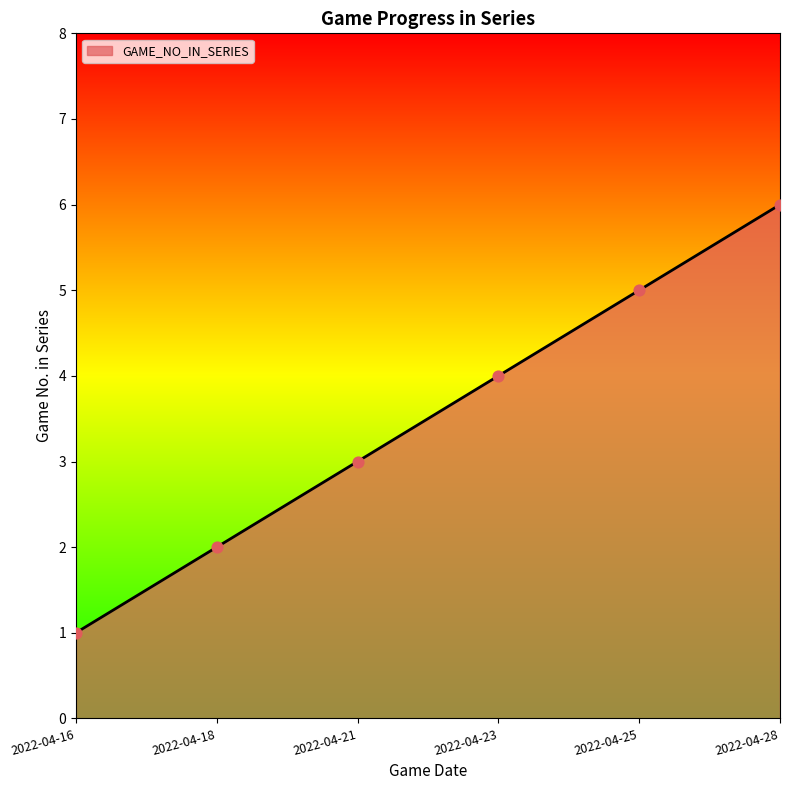

What is the change in value from 2022-04-18 to 2022-04-23?

+2